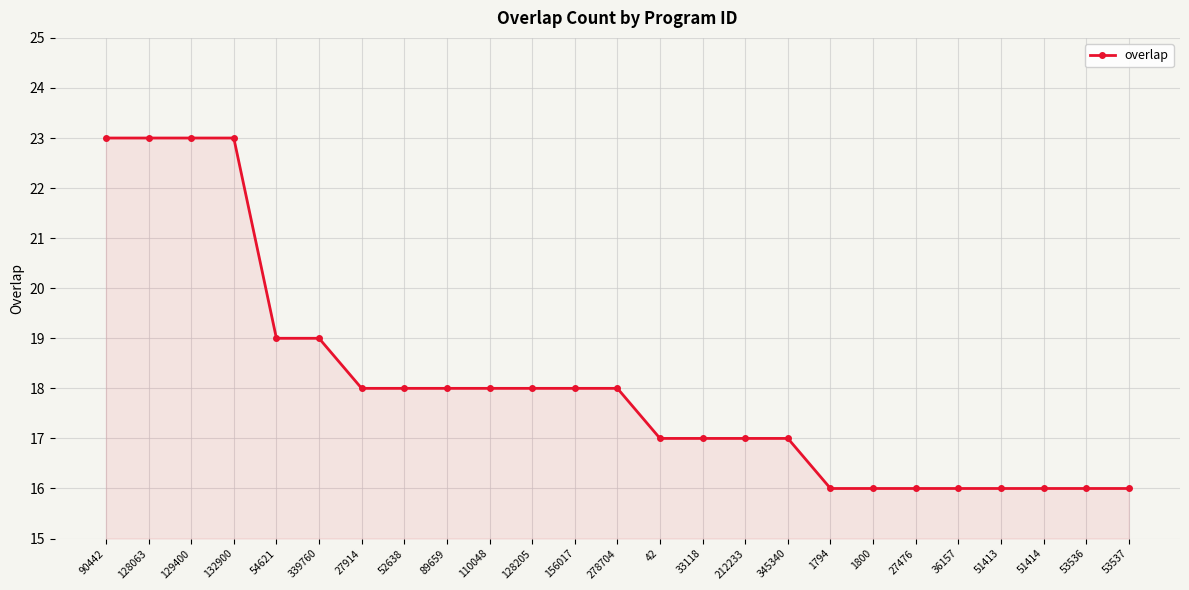

What is the value of the 22nd point from the left?

16